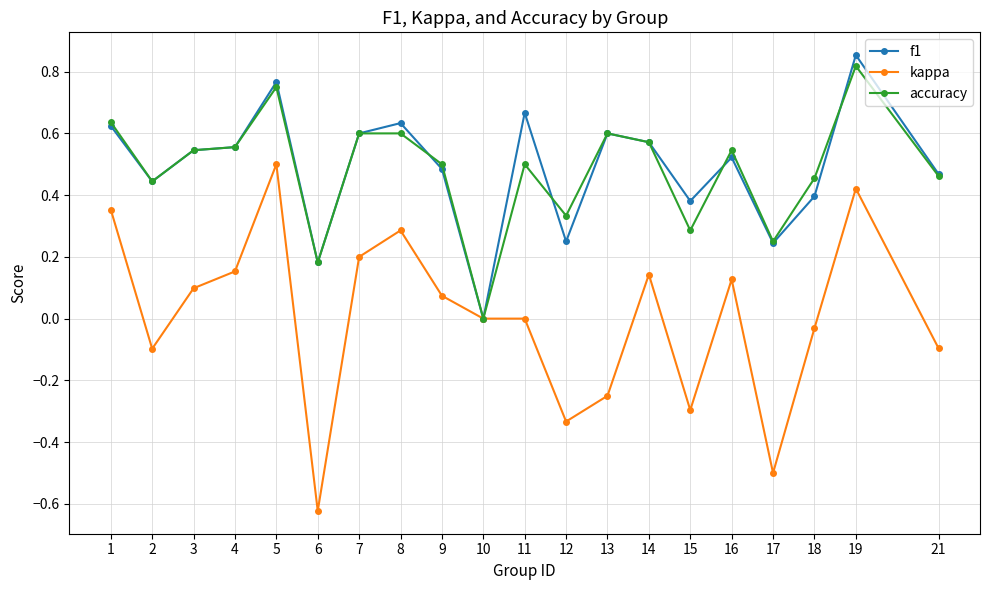

Is the value of accuracy at 5 greater than the value of f1 at 12?

Yes